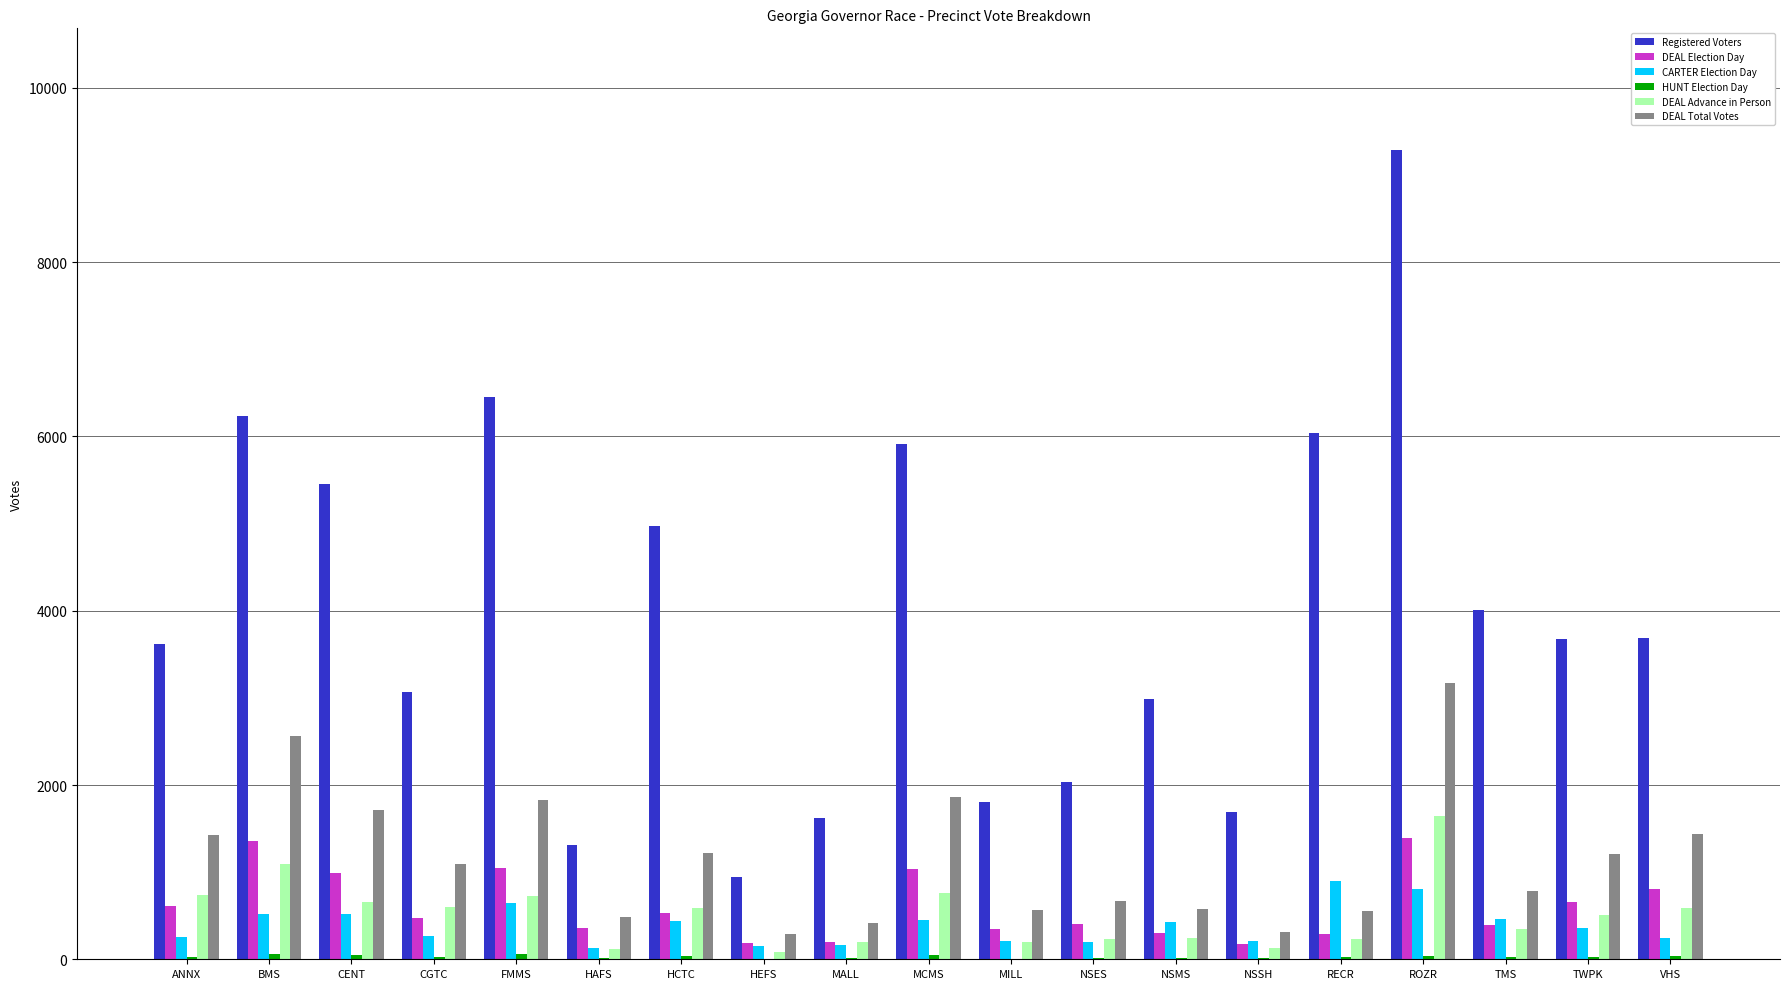

How many distinct data groups are displayed?

6